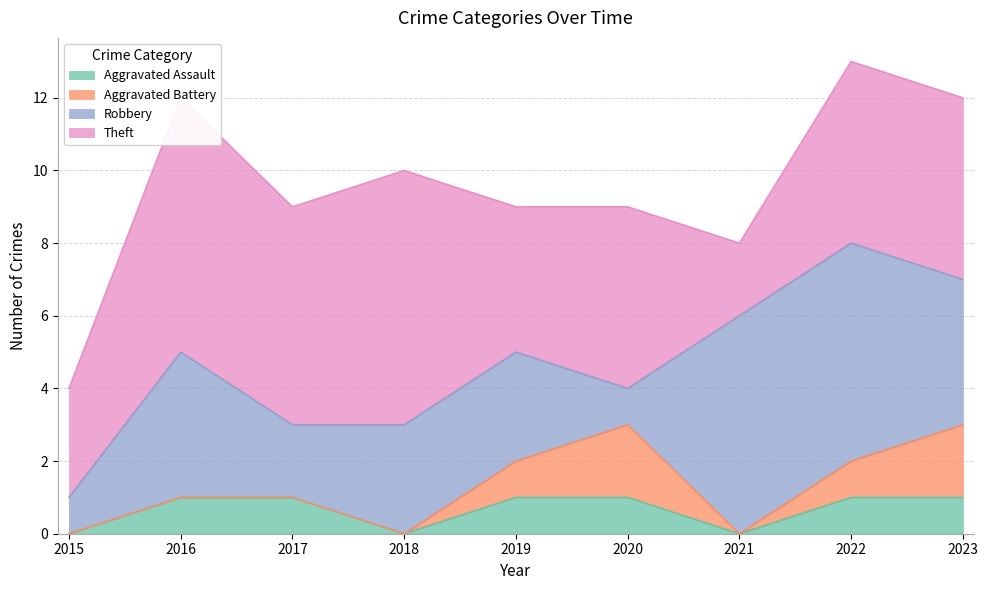

What are all the series names shown in the legend?

Aggravated Assault, Aggravated Battery, Robbery, Theft